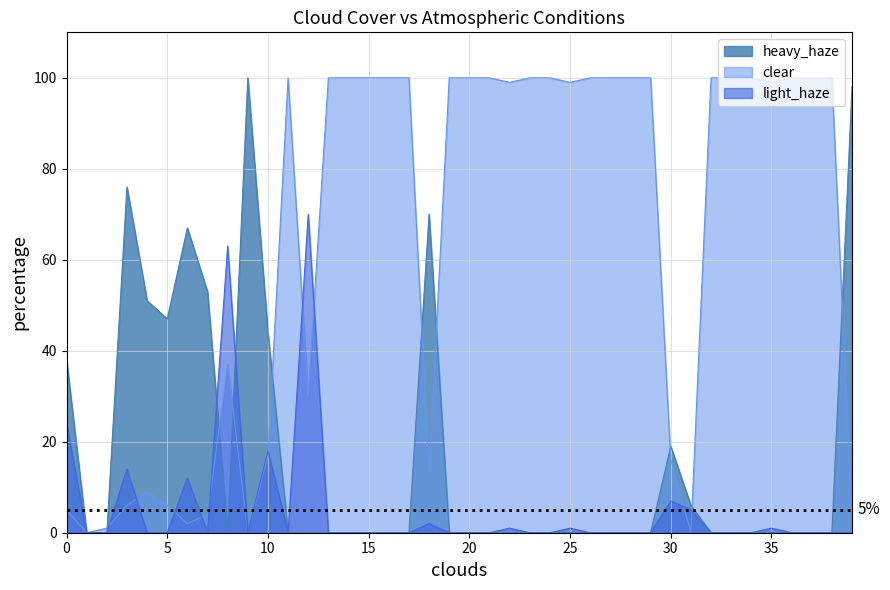

True or false: clear and light_haze cross at least once.

True